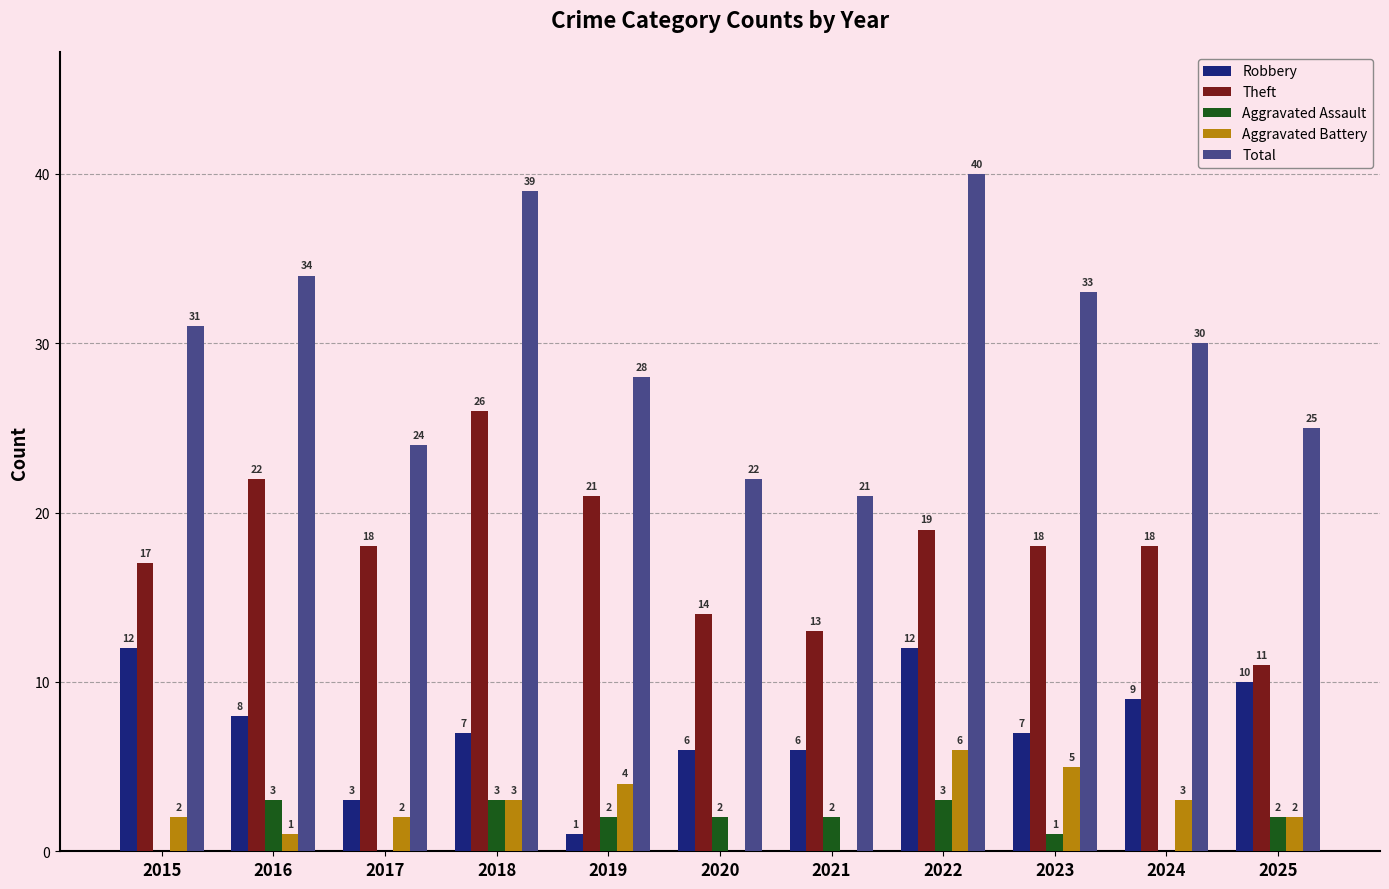

How many distinct data groups are displayed?

5